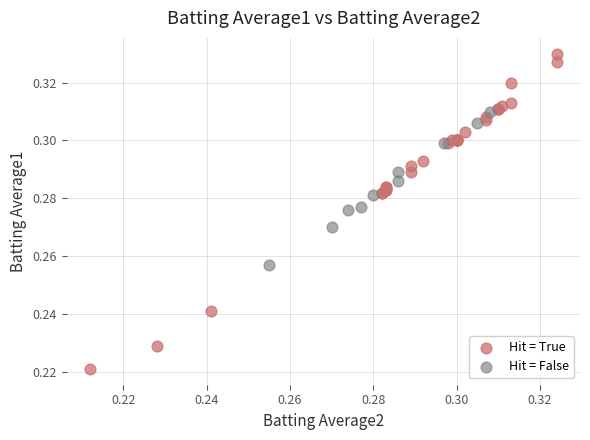

Which series contains the lowest Y value?

Hit = True